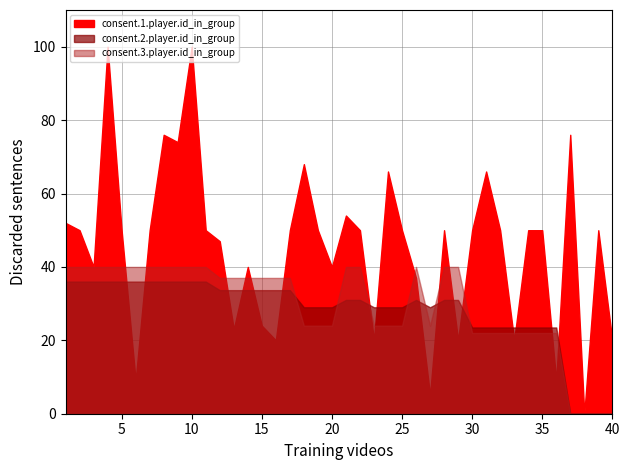

True or false: consent.3.player.id_in_group has more than 0 interior local peaks.

False